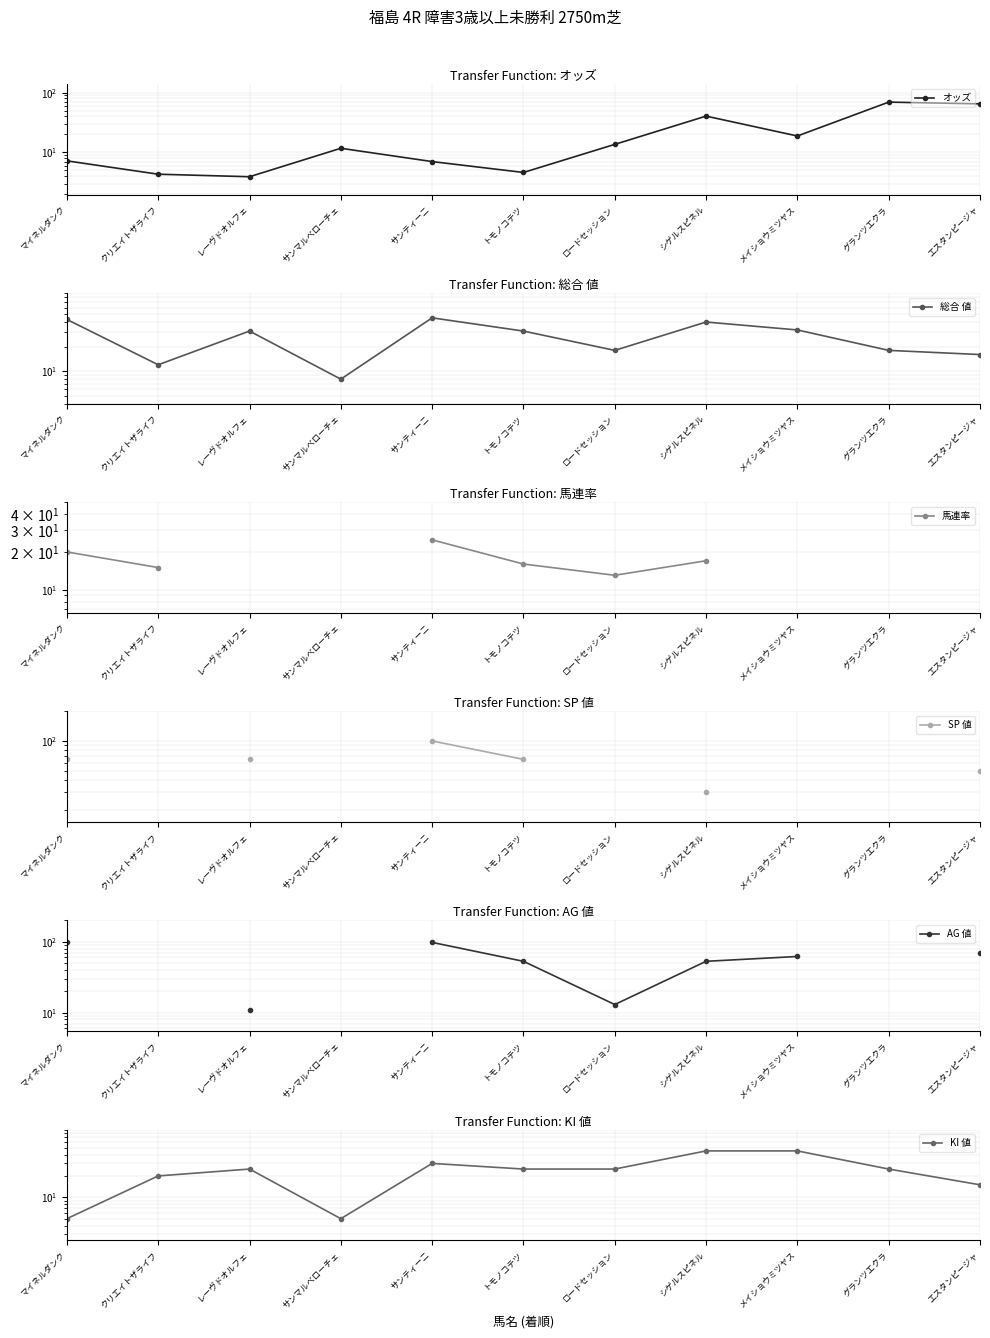

How many KI 値 values are between 15 and 30?

7